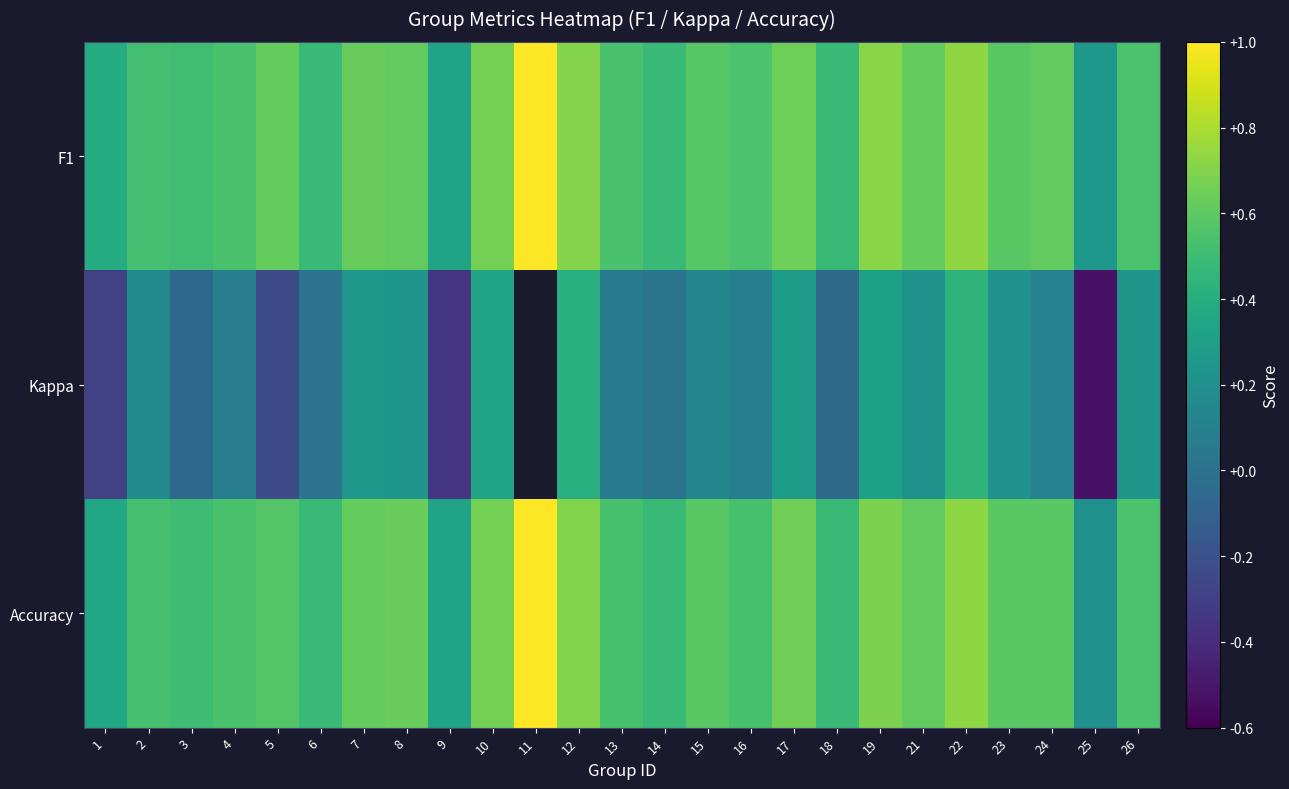

At which label does Kappa first exceed 0?

2